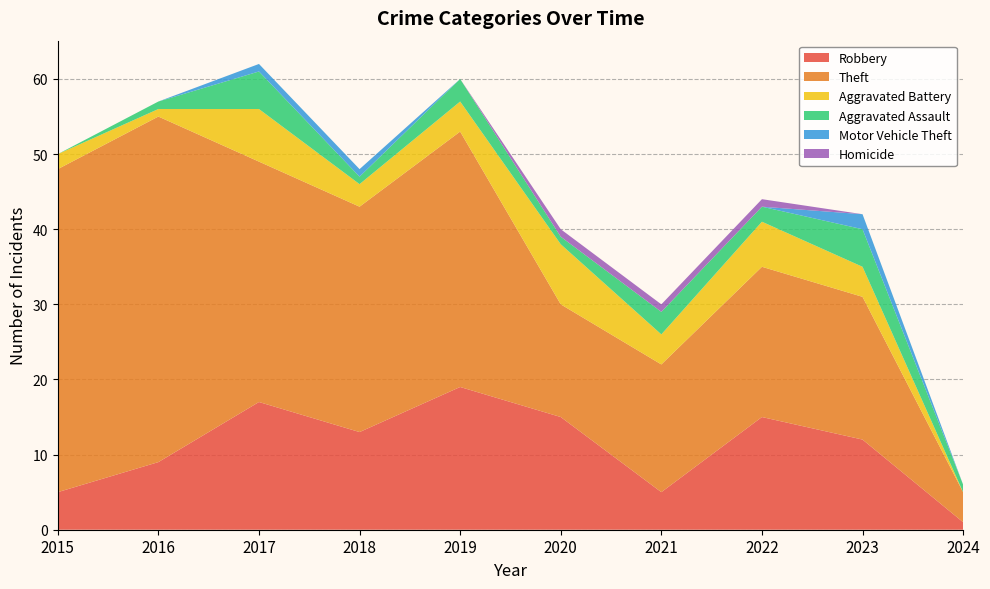

Reading left to right, extract all data points from this chart.

Robbery: 5	9	17	13	19	15	5	15	12	1
Theft: 43	46	32	30	34	15	17	20	19	4
Aggravated Battery: 2	1	7	3	4	8	4	6	4	0
Aggravated Assault: 0	1	5	1	3	1	3	2	5	1
Motor Vehicle Theft: 0	0	1	1	0	0	0	0	2	0
Homicide: 0	0	0	0	0	1	1	1	0	0